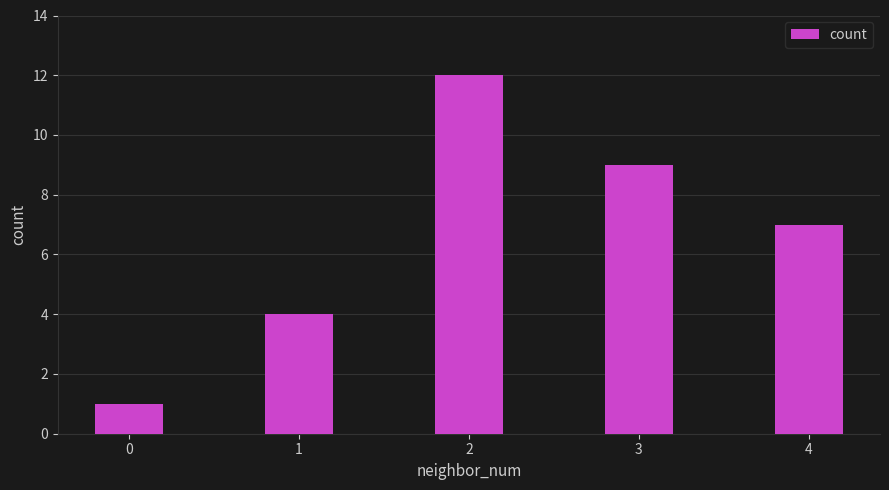

Which has a higher value, 2 or 3?

2